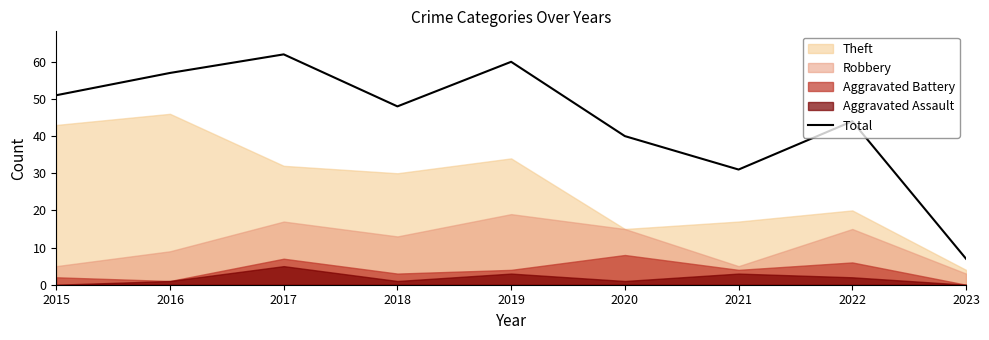

Reading left to right, transcribe all the data shown in this chart.

2015=51	2016=57	2017=62	2018=48	2019=60	2020=40	2021=31	2022=44	2023=7